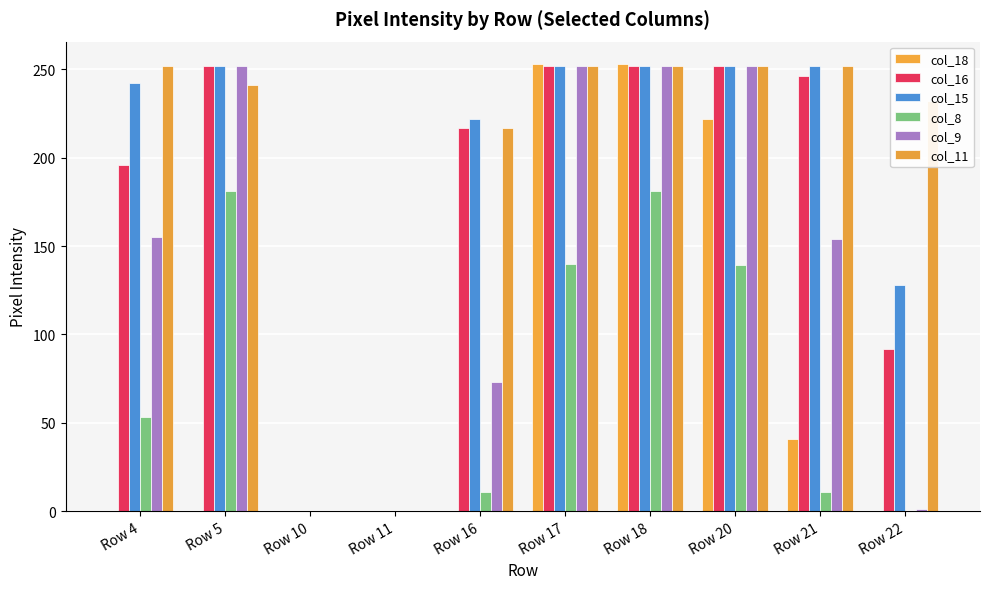

Which series has the largest total across all categories?

col_11